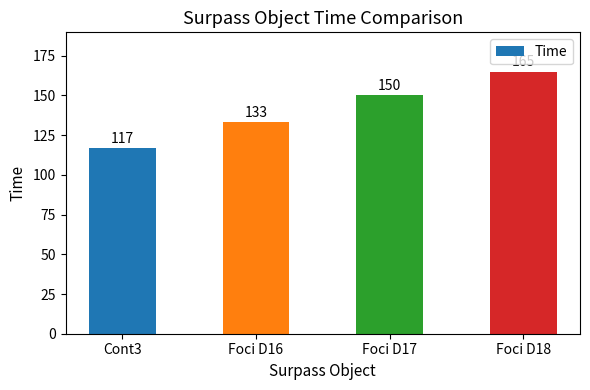

What is the value of the 4th bar from the left?

165